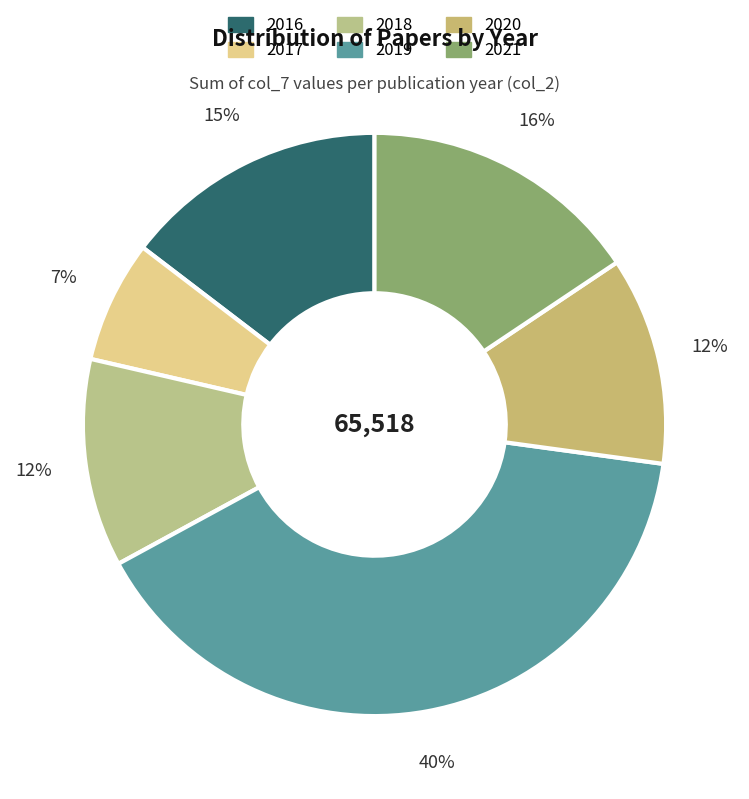

To the nearest percent, what portion does 2019 represent?

40%